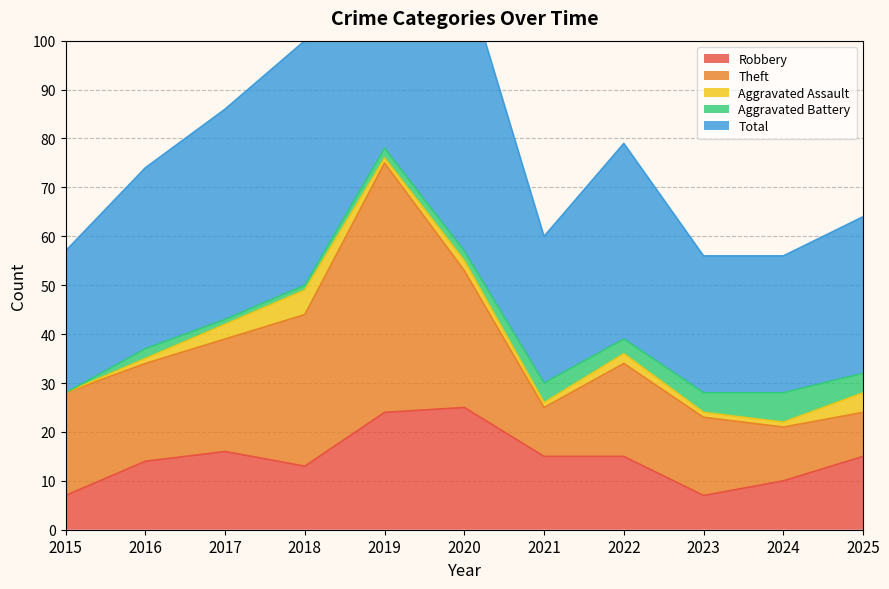

What value does the Theft series have at 2023, to the nearest 10?

20